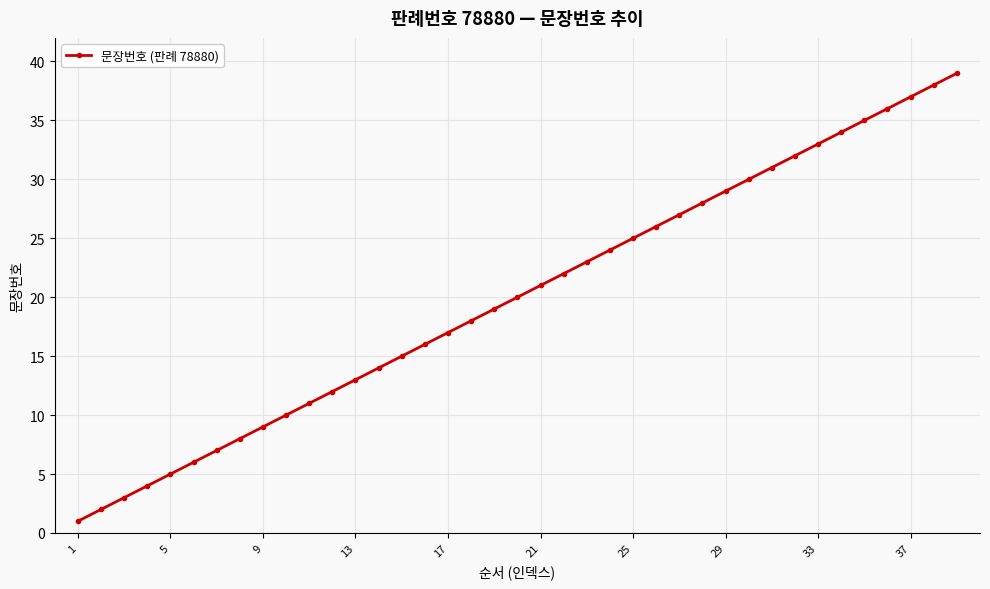

What is the maximum value shown in the chart?

39